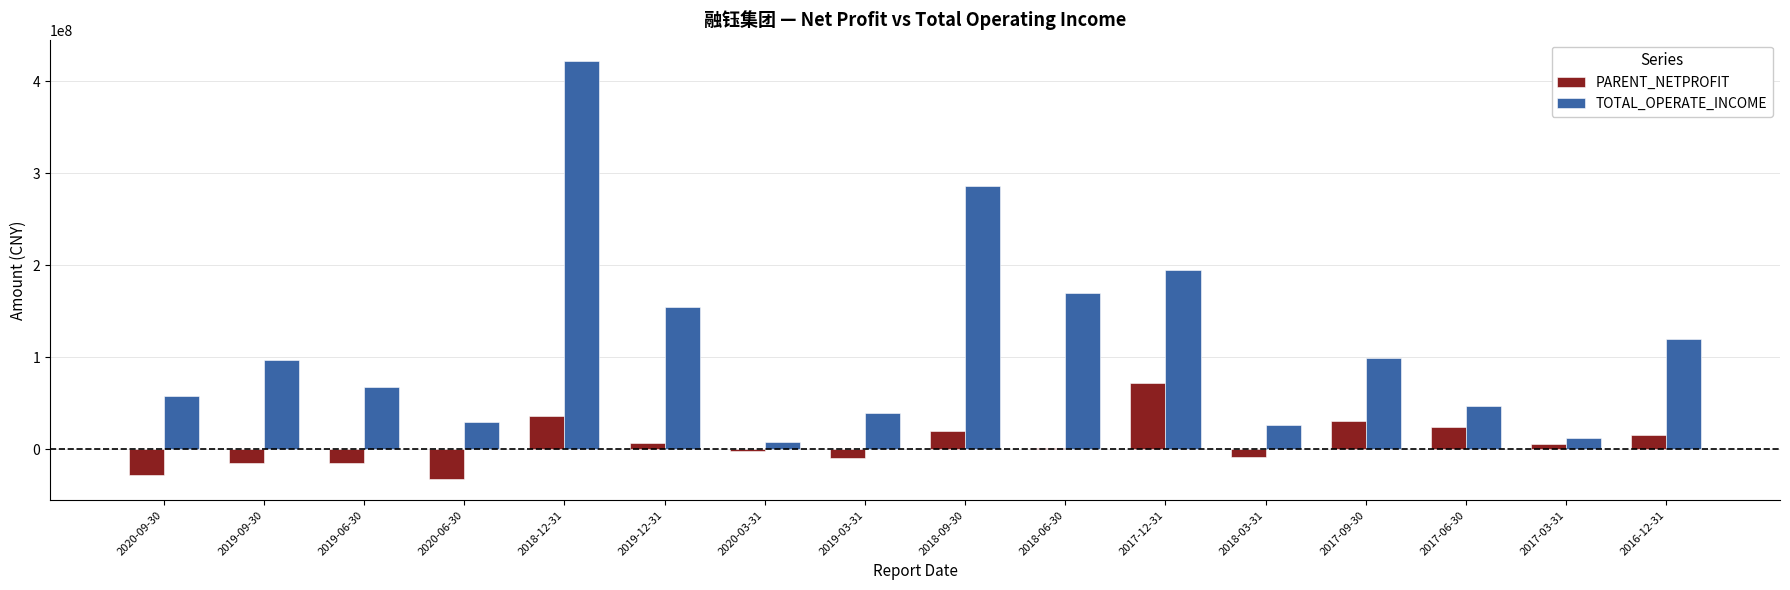

How many groups of bars are there?

16